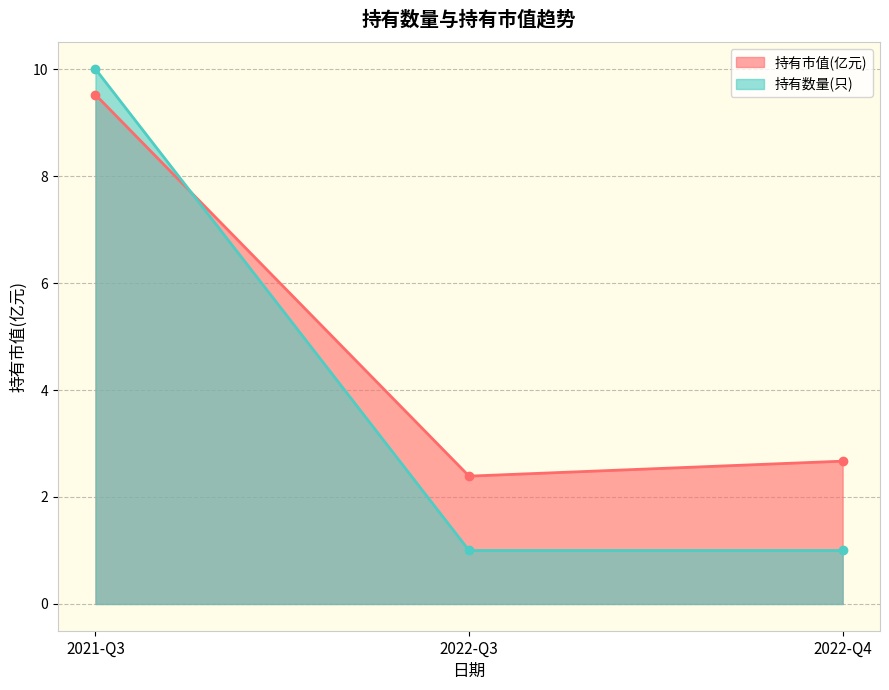

The value of 持有数量(只) at 2021-Q3 is 6.5. True or false?

False